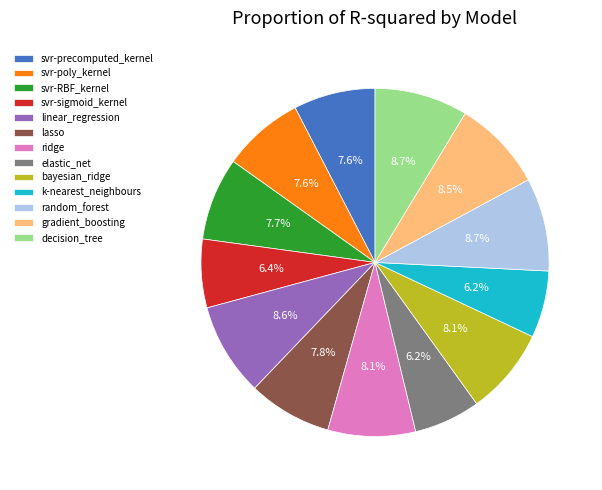

Does random_forest represent more than half of the total?

No